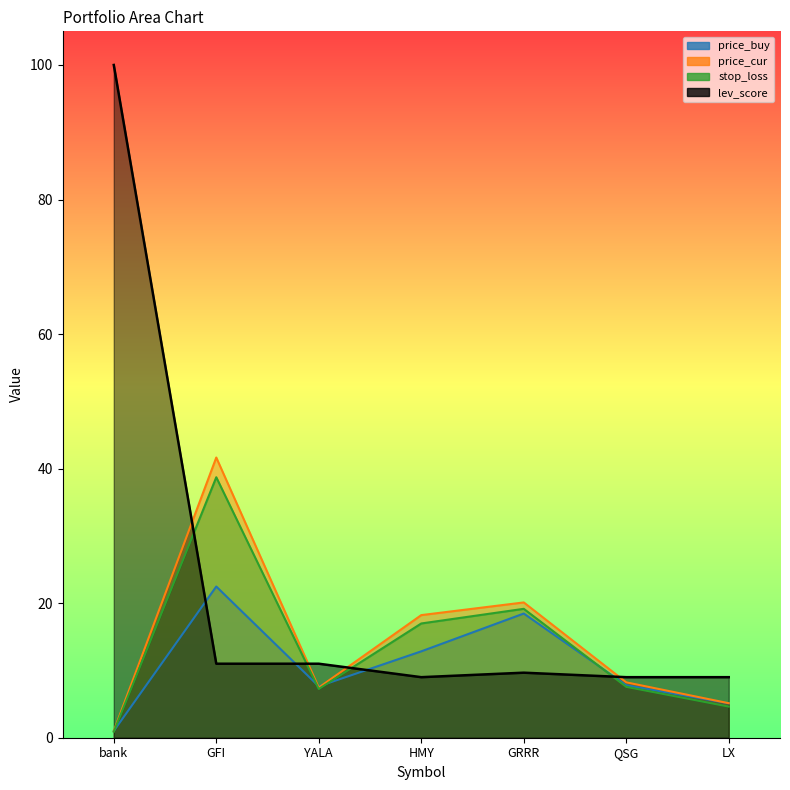

What is the total value across all series at QSG?

32.6